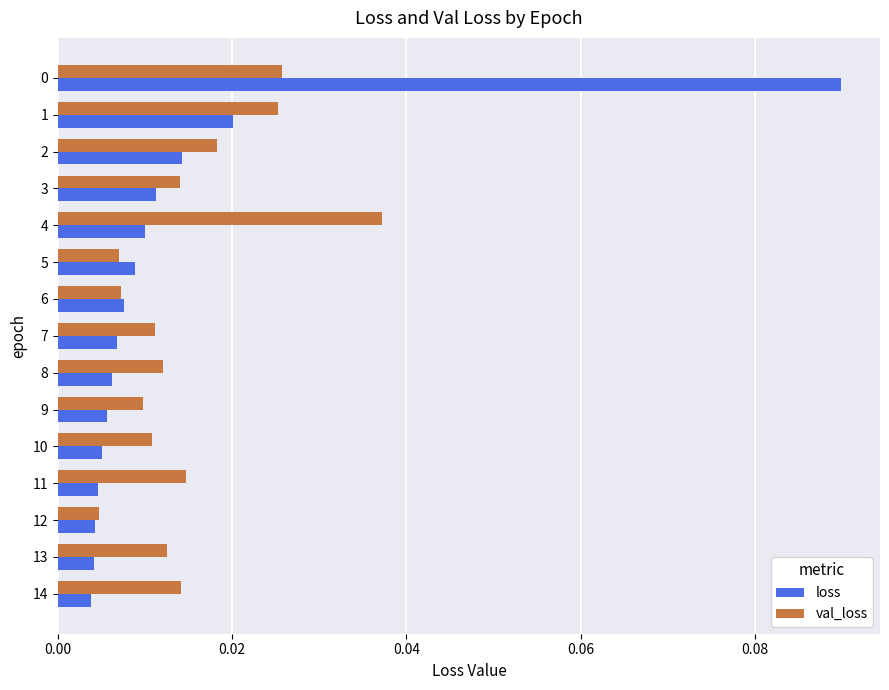

Is the value of val_loss at 7 greater than the value of loss at 5?

Yes